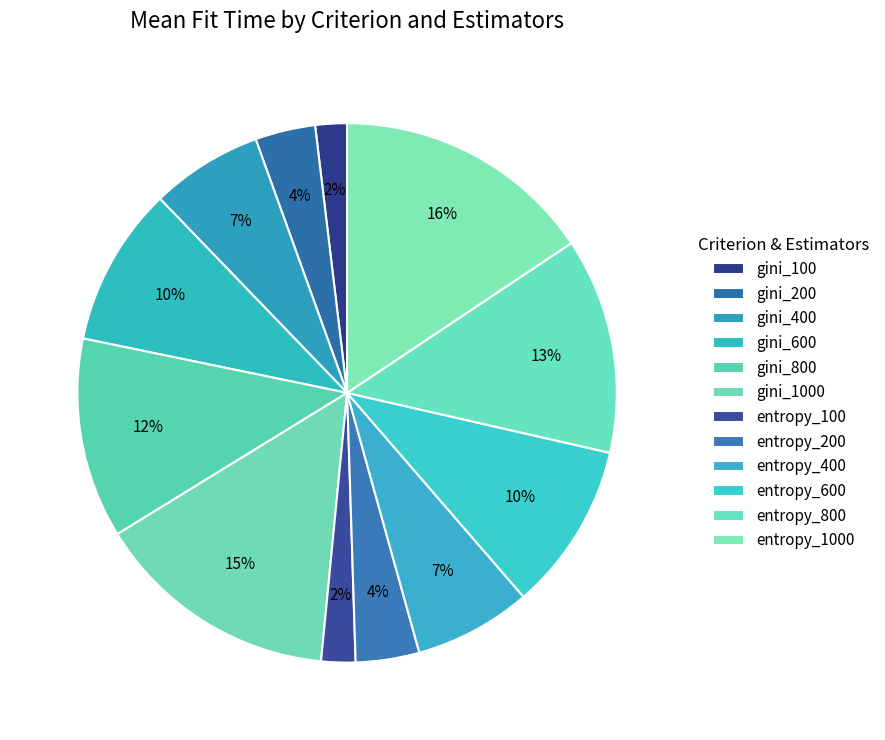

How many slices are in this pie chart?

12